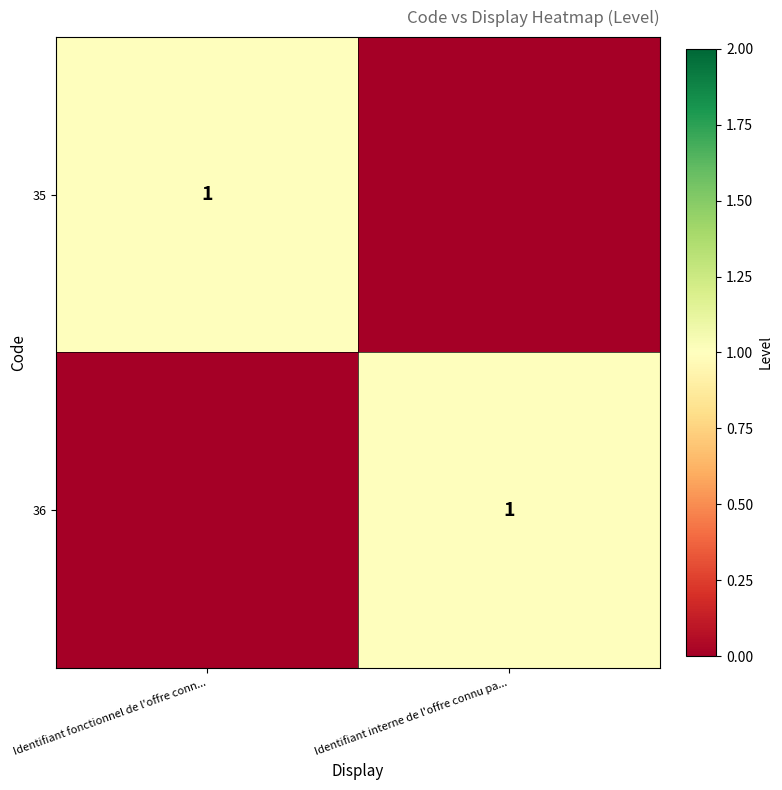

True or false: 35 has a value of 2 at Identifiant fonctionnel de l'offre conn....

False